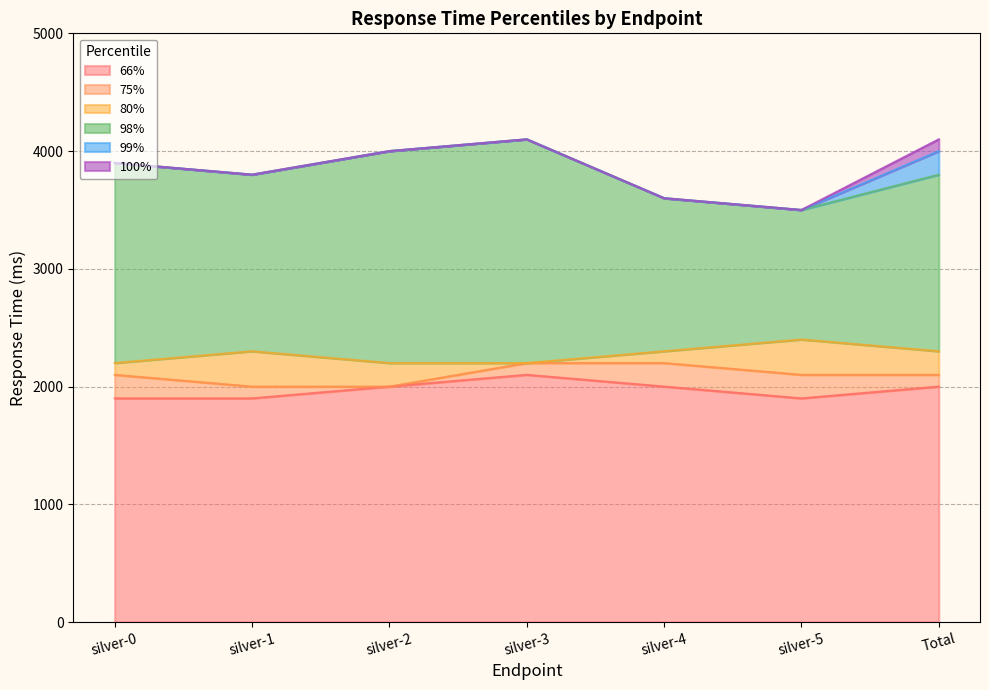

What is the spread (max minus min) of values at silver-2?

2000